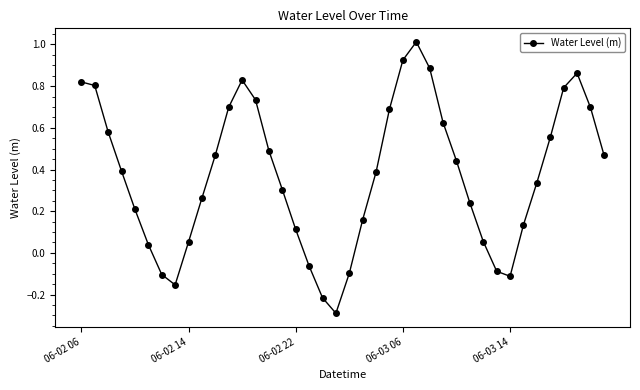

How many lines are shown in the chart?

1